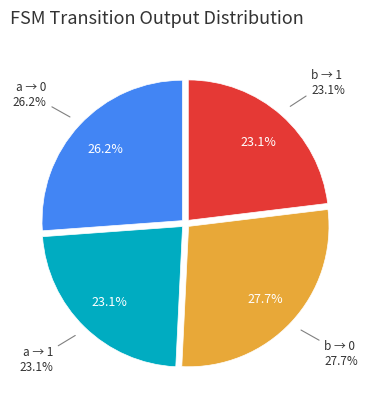

Does output_symbol=0 (input=b) account for over 50% of the chart?

No